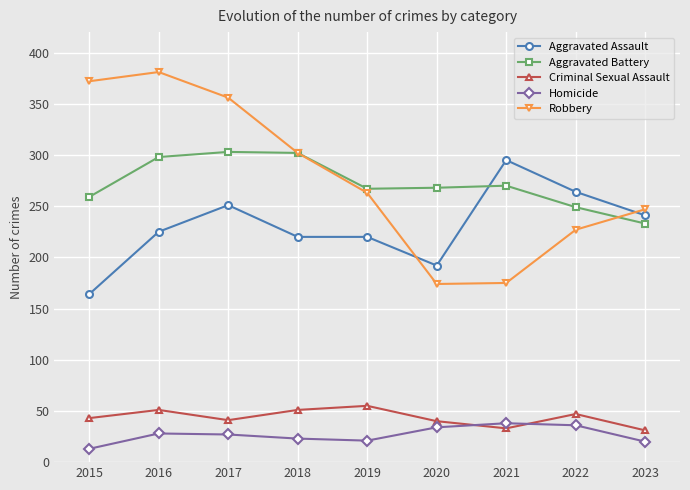

What is the minimum value for Homicide?

13